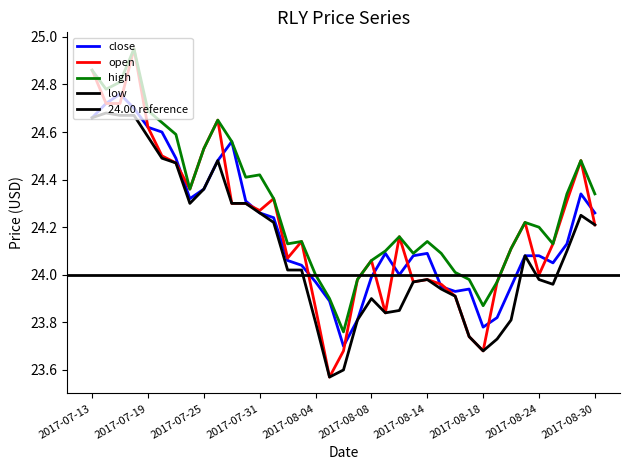

At which category does low reach its first local valley?

2017-07-24